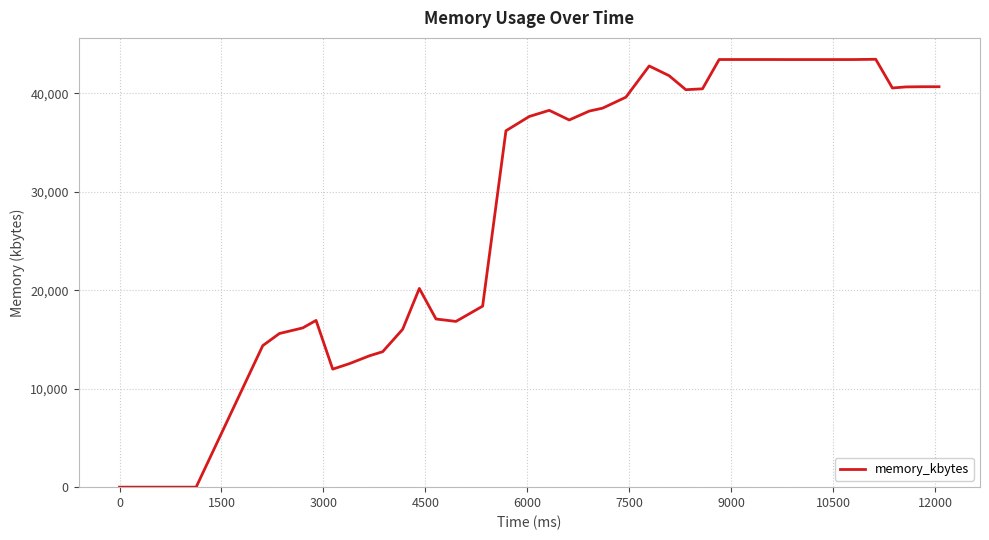

True or false: there are more than 2 points higher than both neighbors.

True